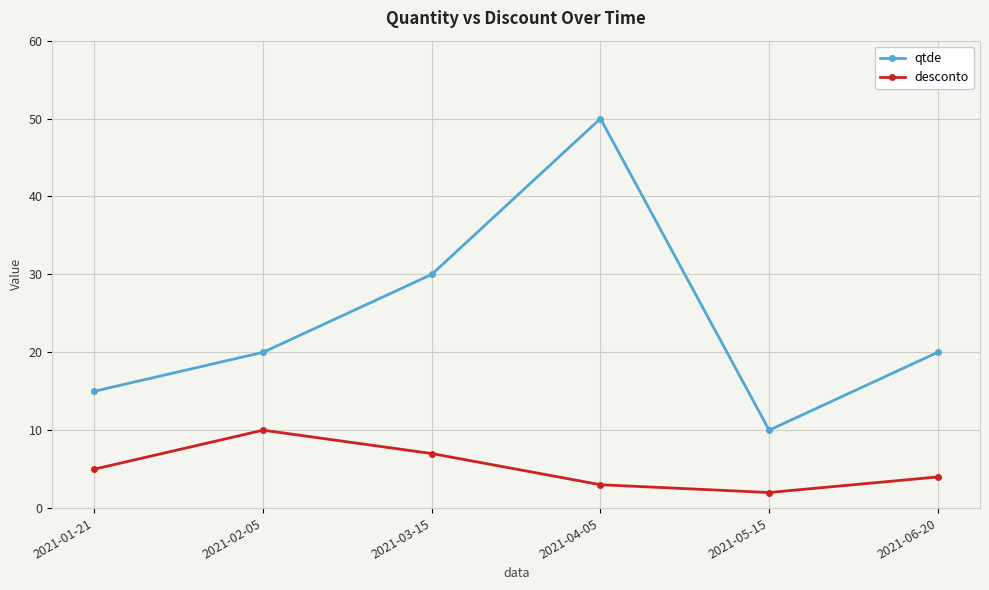

The value of desconto at 2021-04-05 is 5. True or false?

False